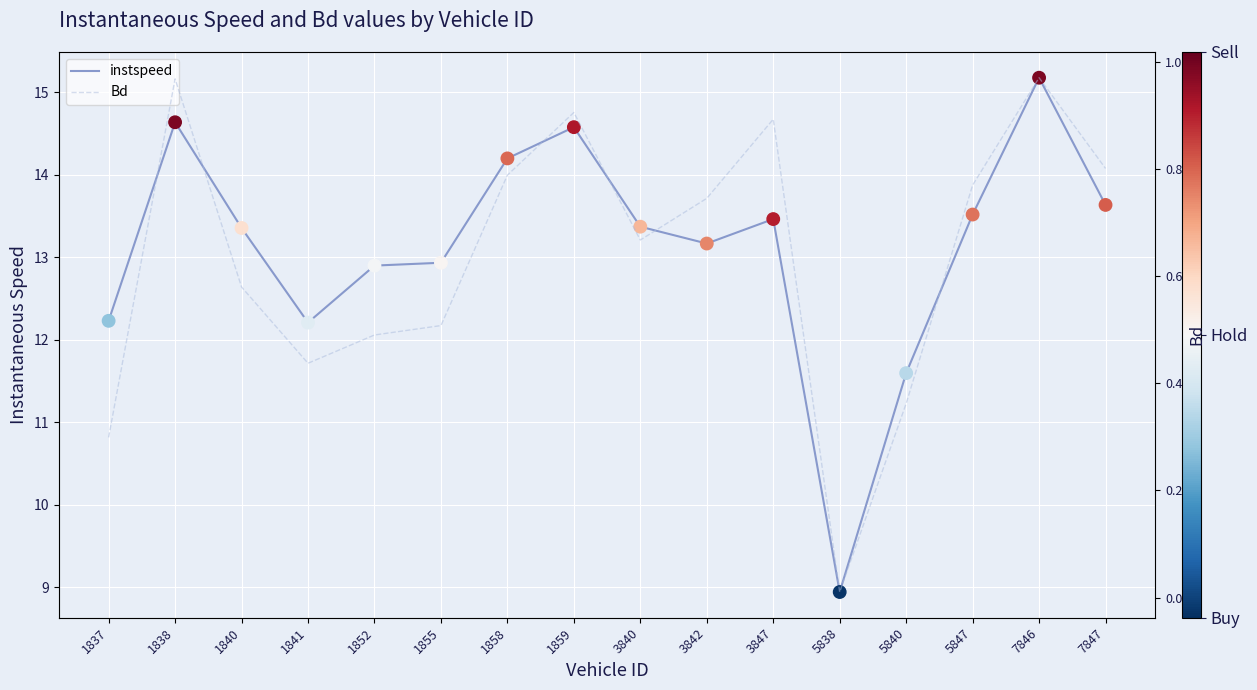

At how many categories does at least one series exceed 9?

15